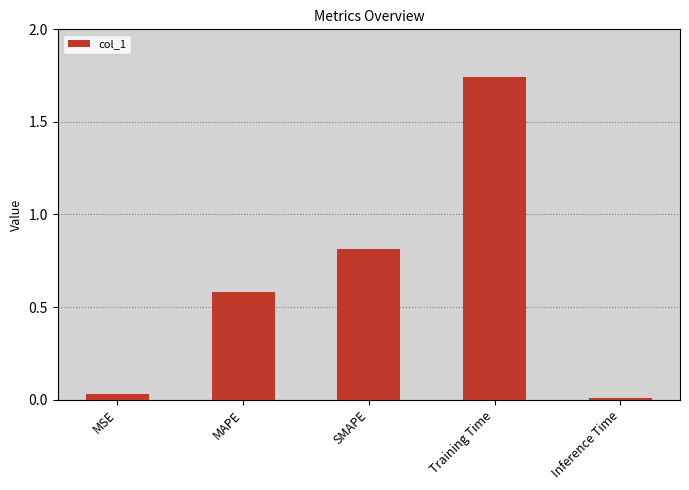

What is the change in value from MSE to Training Time?

+1.7